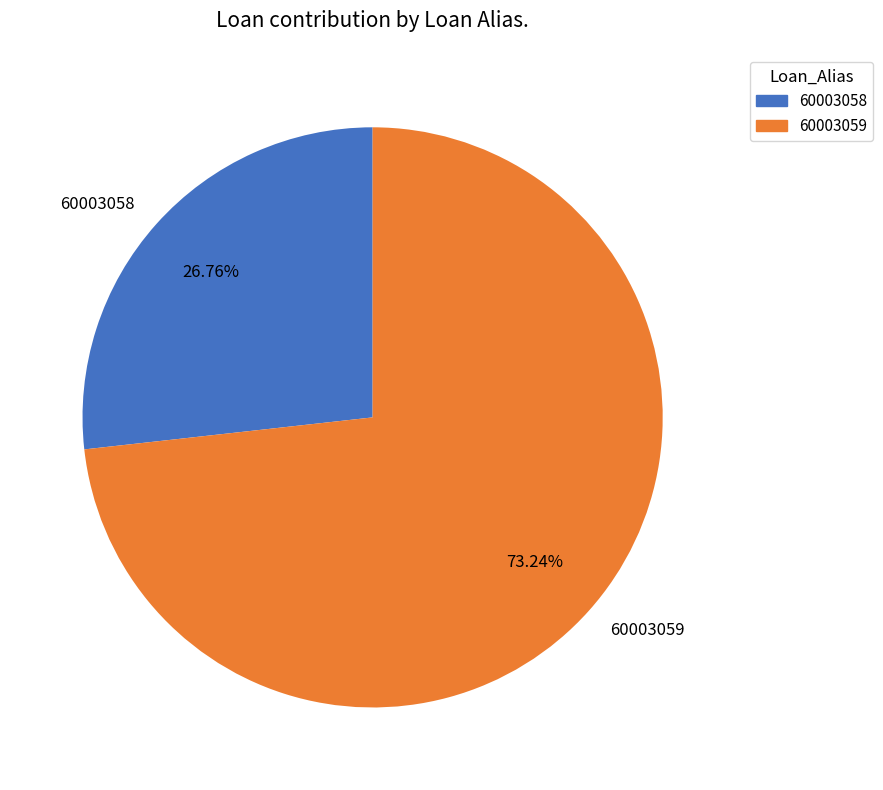

Rank the categories by value from highest to lowest.

60003059, 60003058